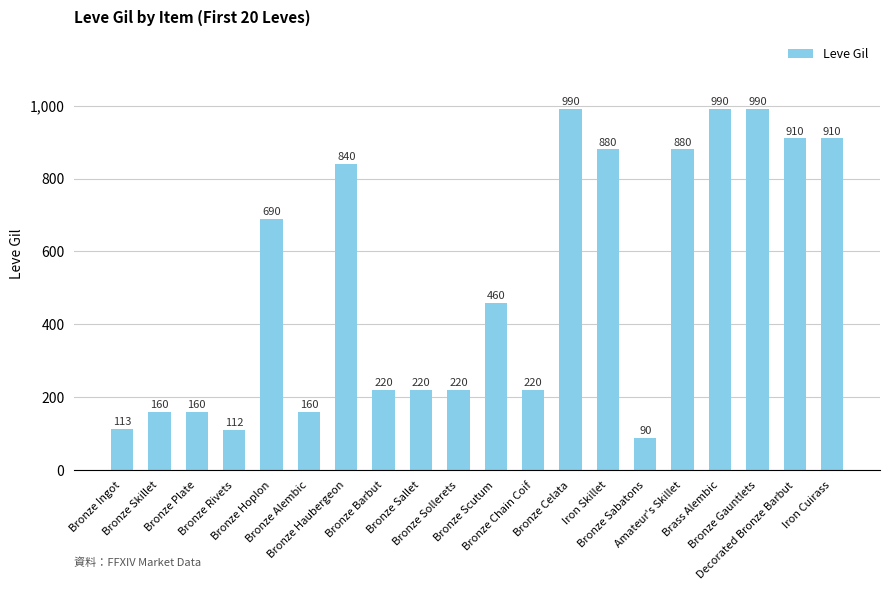

True or false: the data shows 160 at Bronze Skillet.

True